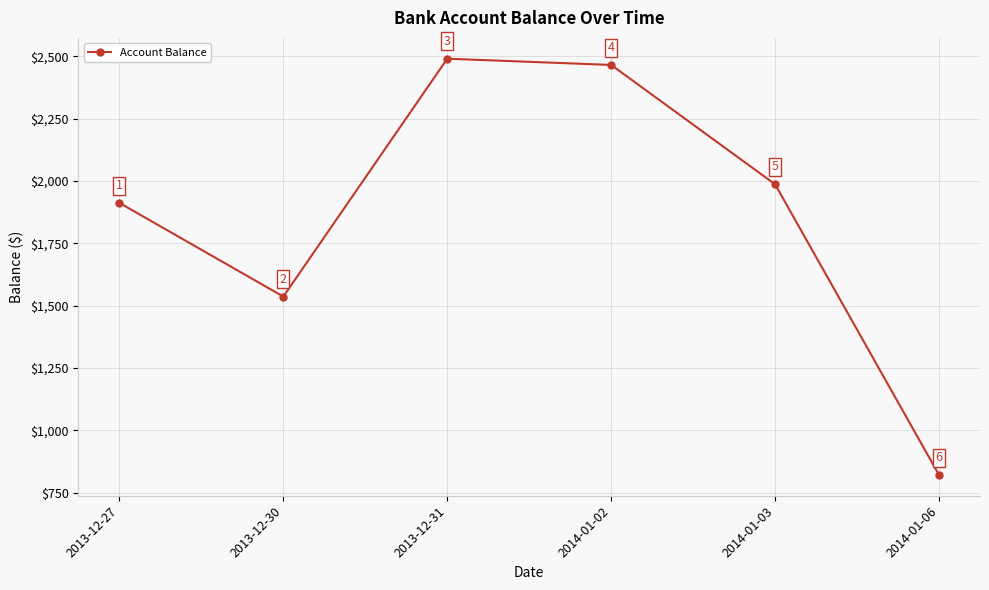

List the labels in order of value, smallest first.

2014-01-06, 2013-12-30, 2013-12-27, 2014-01-03, 2014-01-02, 2013-12-31